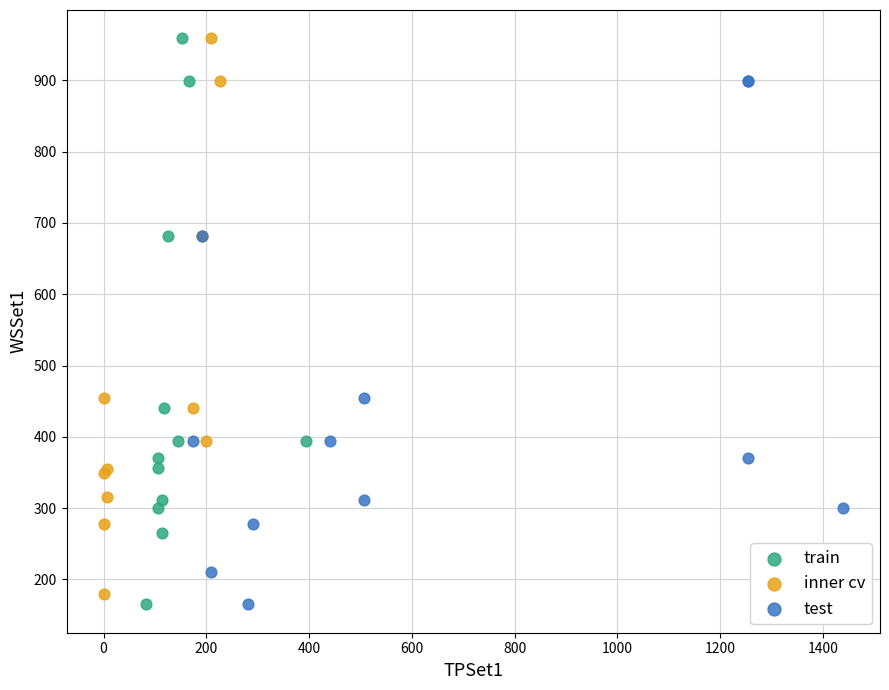

Which series has the largest Y range (max minus min)?

train